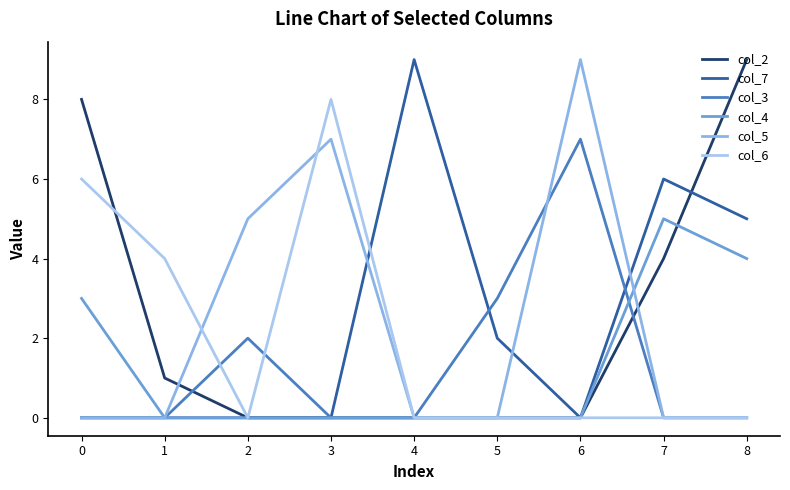

What is the difference between the maximum and minimum values in the col_3 series?

7